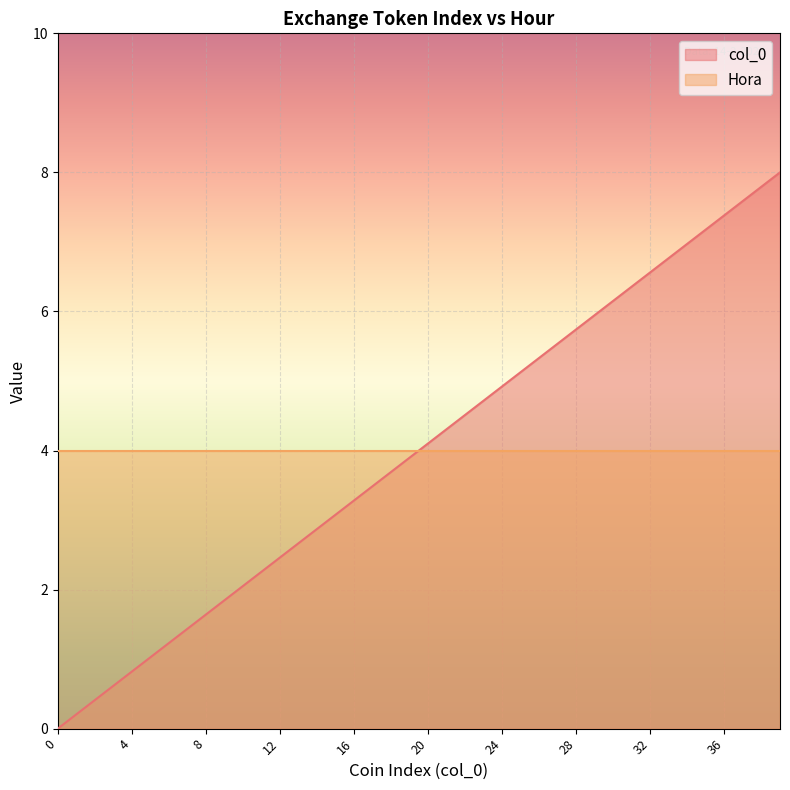

What is the difference between the maximum and minimum values?

8.0